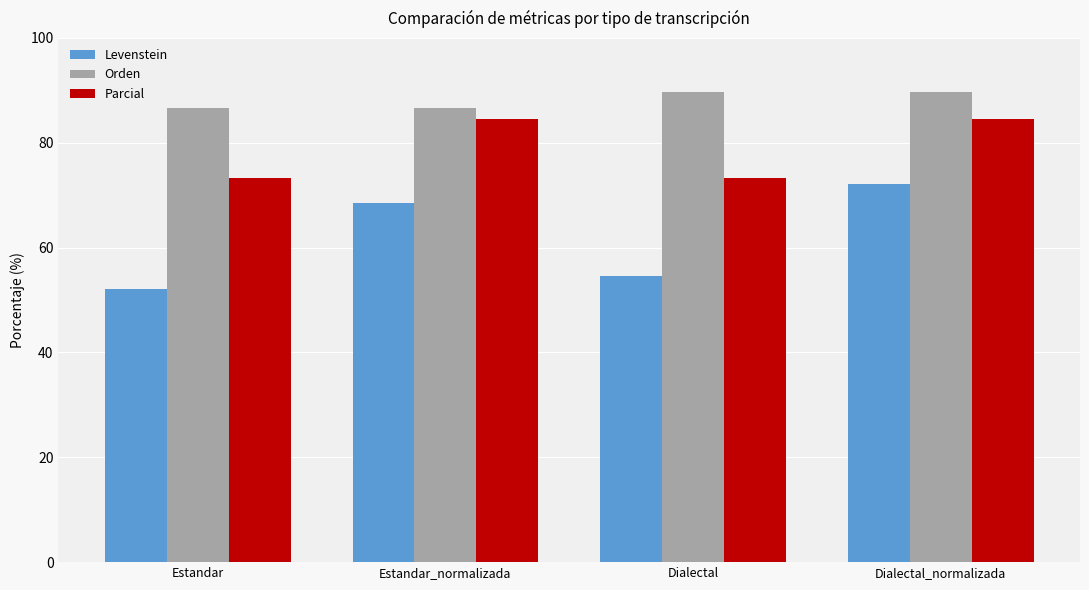

What is the sum of all Orden values?

352.6